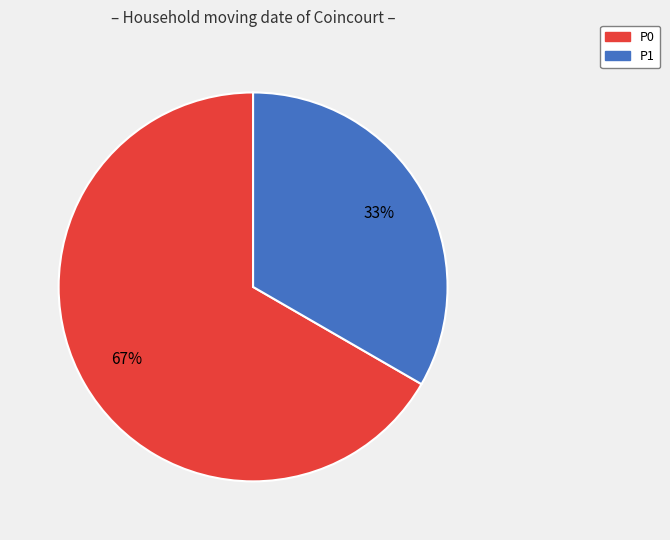

To the nearest percent, what is the combined percentage of P0 and P1?

100%